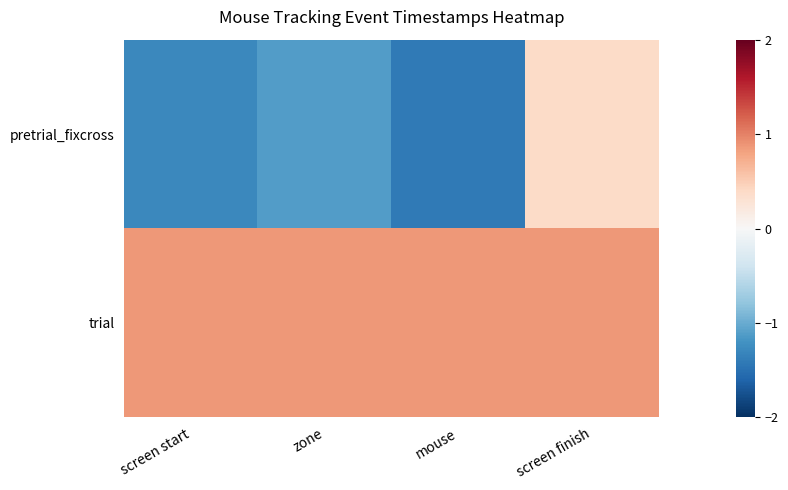

Which series has the largest total across all categories?

trial